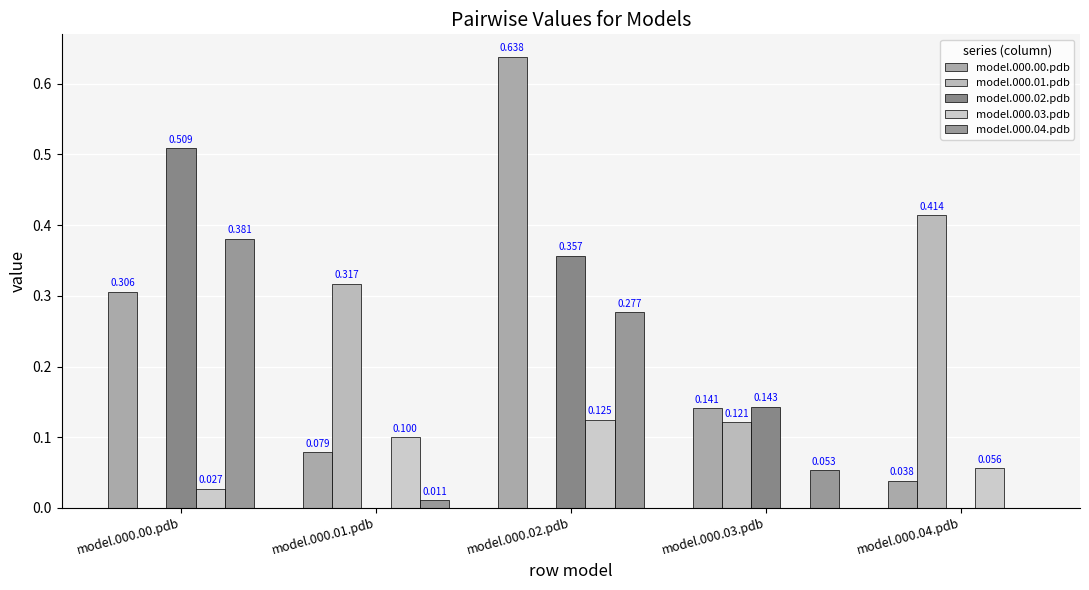

How many groups of bars are there?

5